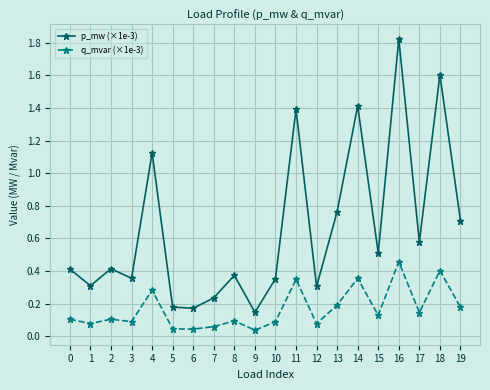

True or false: q_mvar (×1e-3) has a value of 0.1 at 17.

True